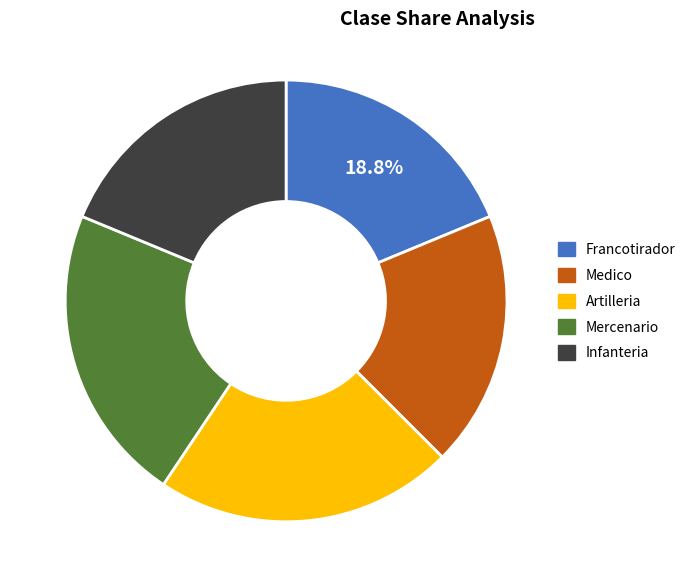

Is it true that Medico is 26% of the pie?

False